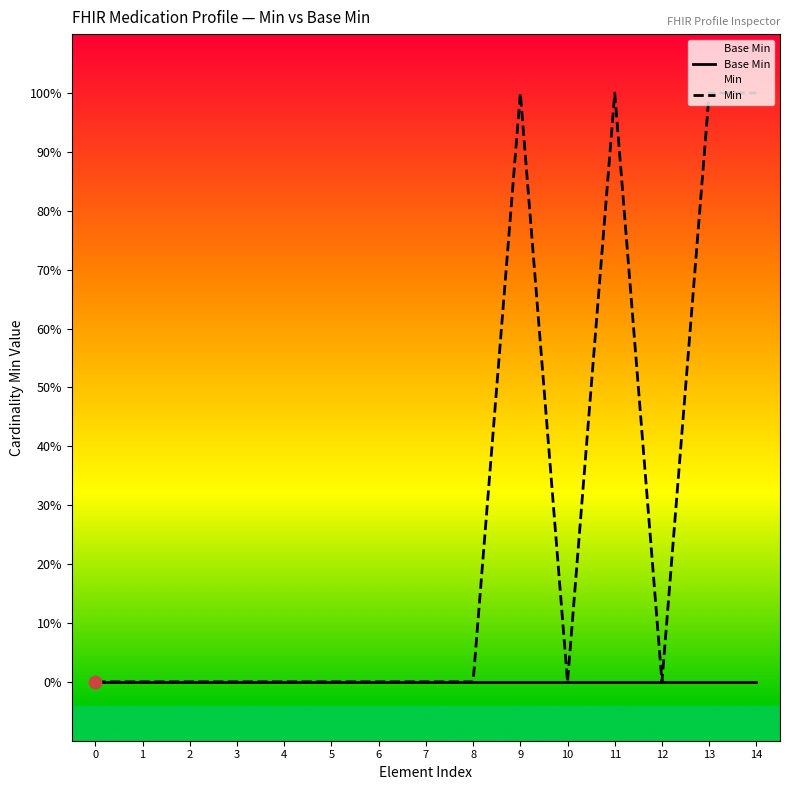

Is the value of Base Min at 2 greater than the value of Min at 8?

No